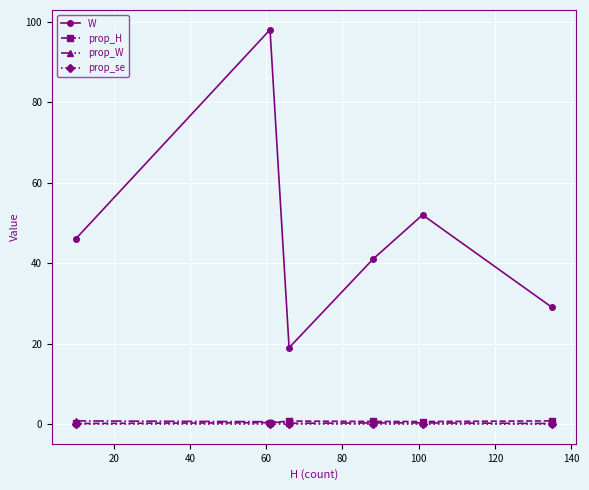

Which series has the widest spread of values?

W